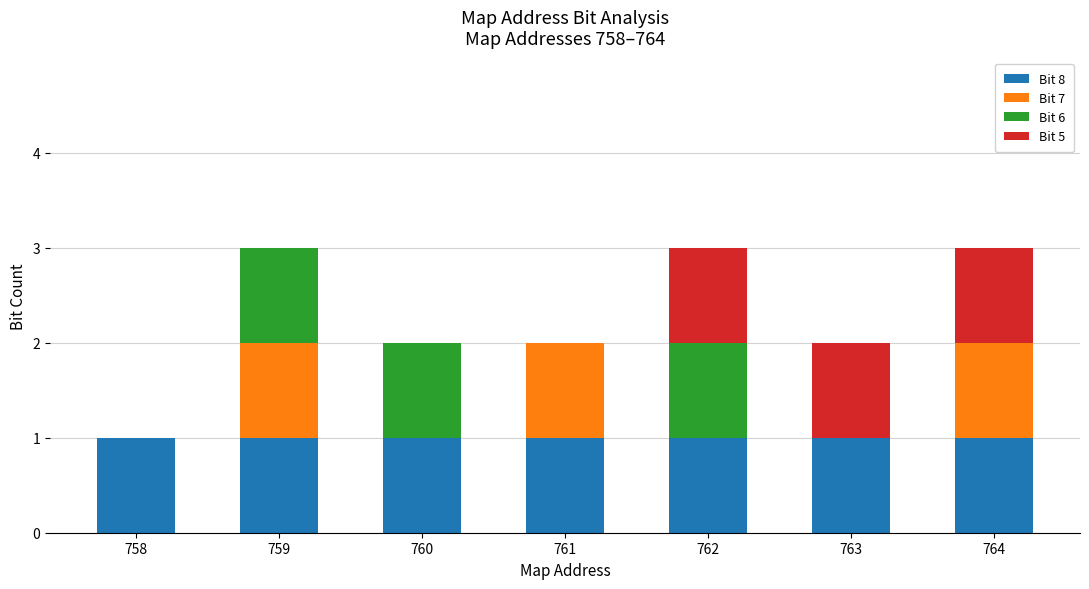

What is the sum of all Bit 8 values?

7